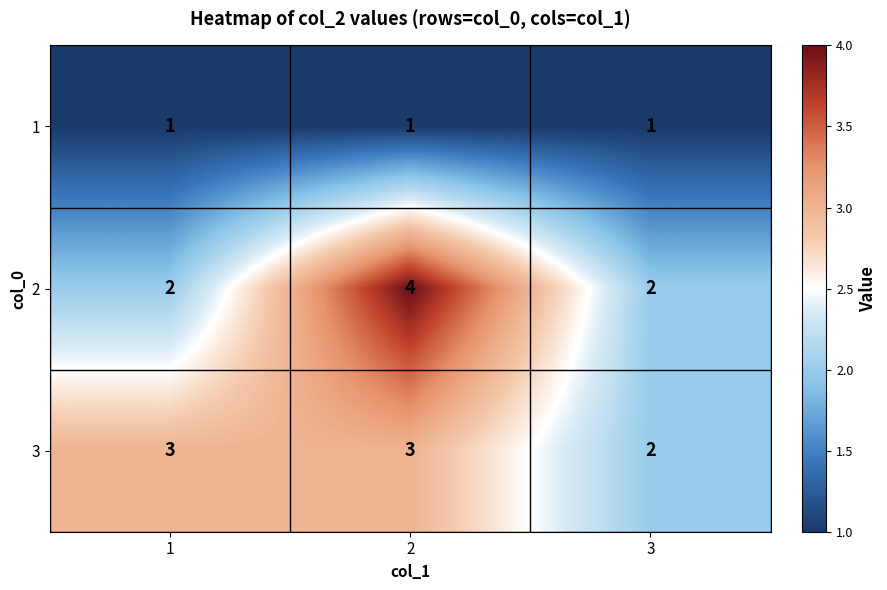

What is the difference between the highest and lowest values at 3?

1